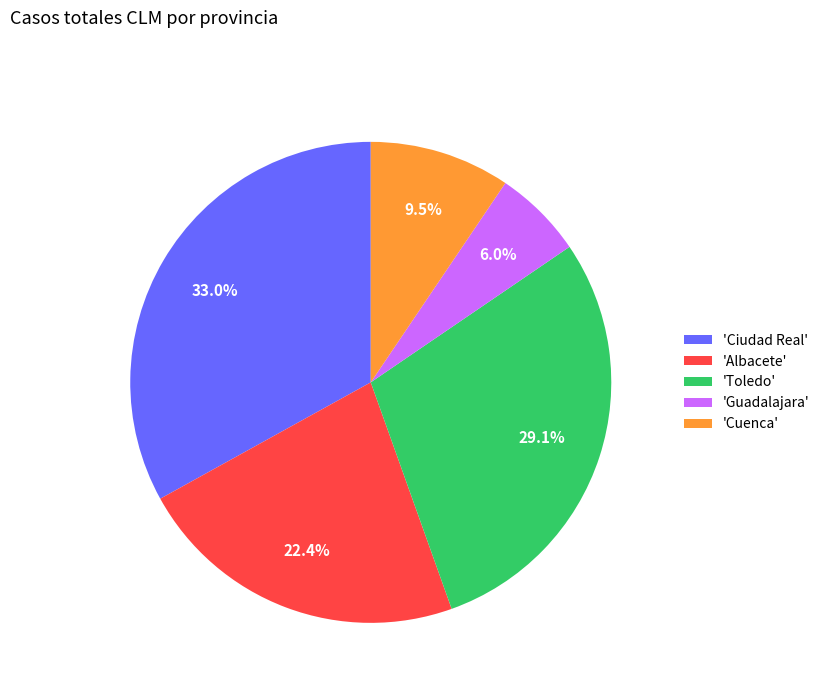

Is there any slice that represents more than half of the pie?

No